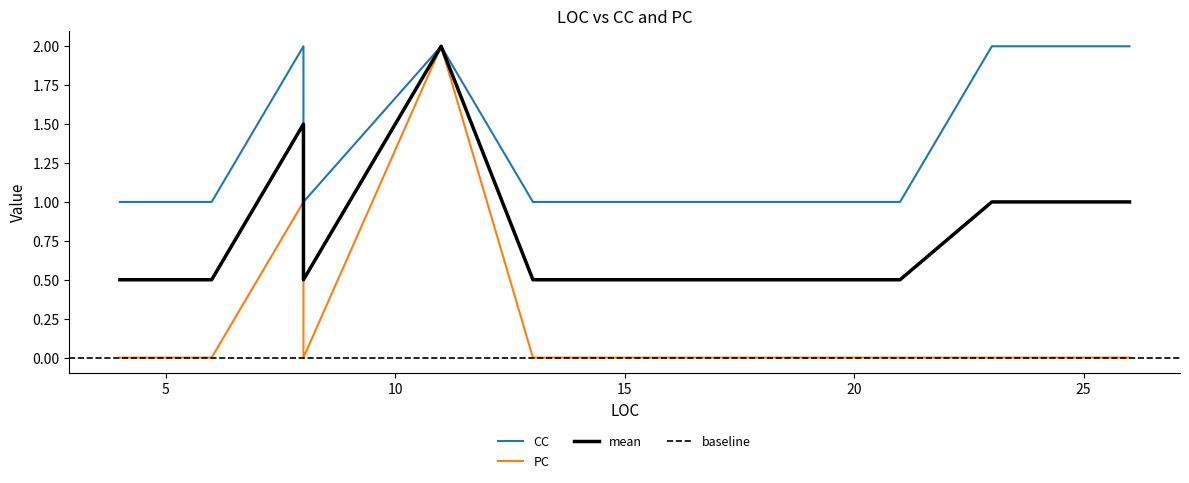

Which series has the largest total across all categories?

CC